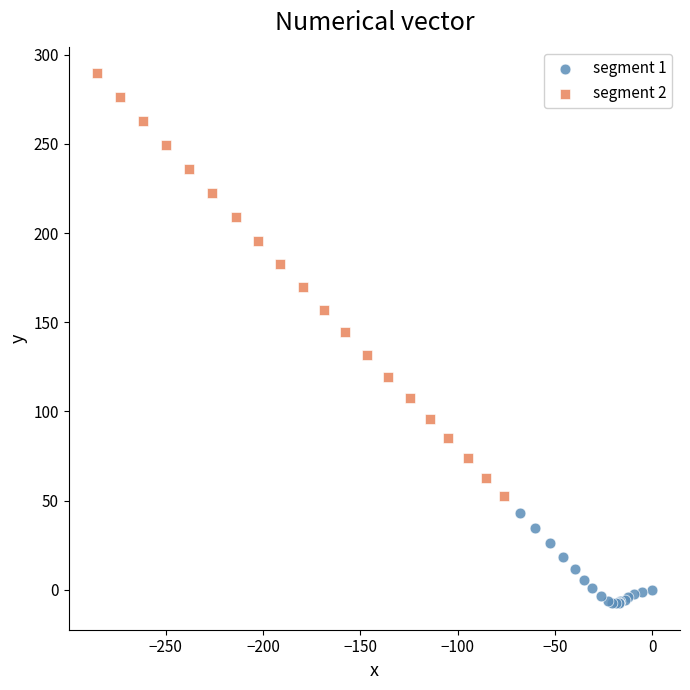

Which series contains the lowest Y value?

segment 1